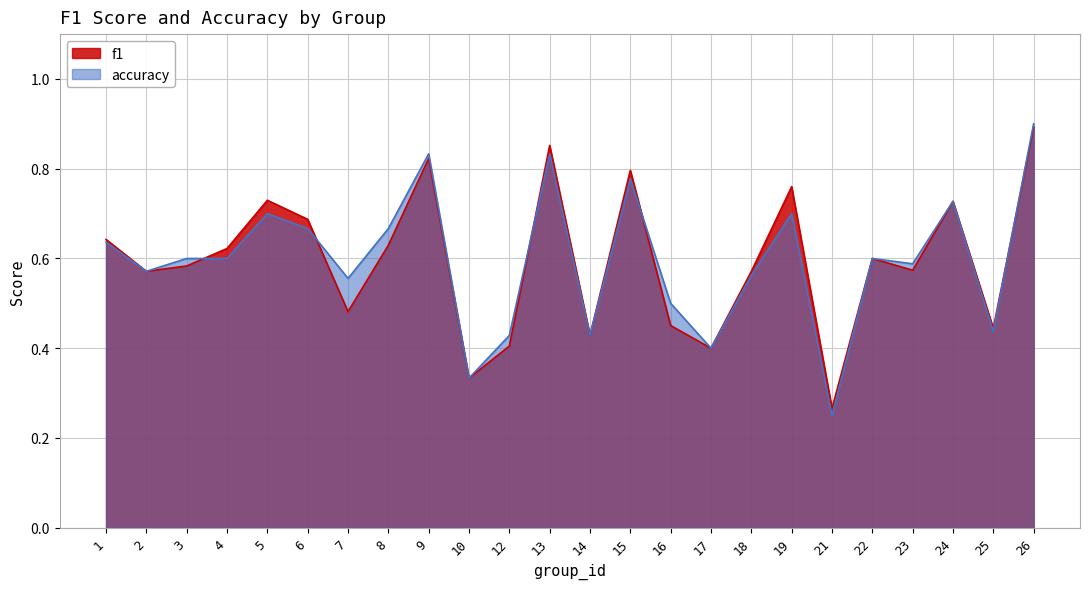

How many interior local valleys does the accuracy series have?

8